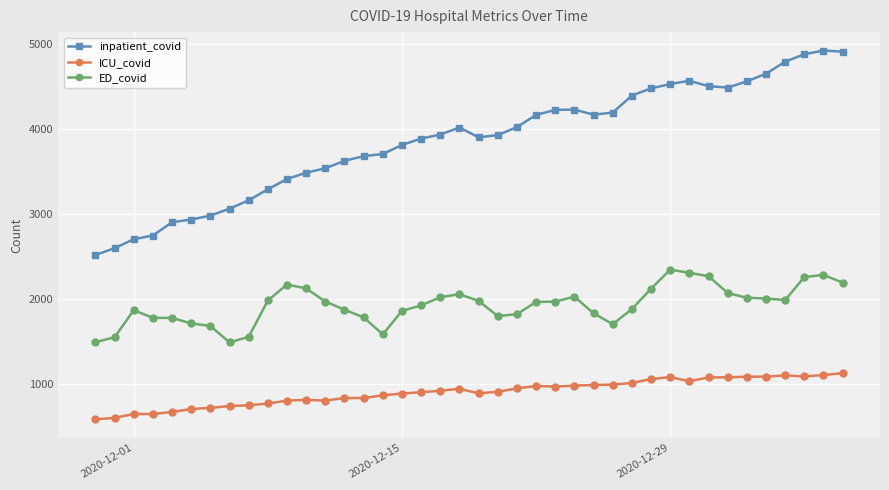

True or false: inpatient_covid has more than 1 points higher than both neighbors.

True